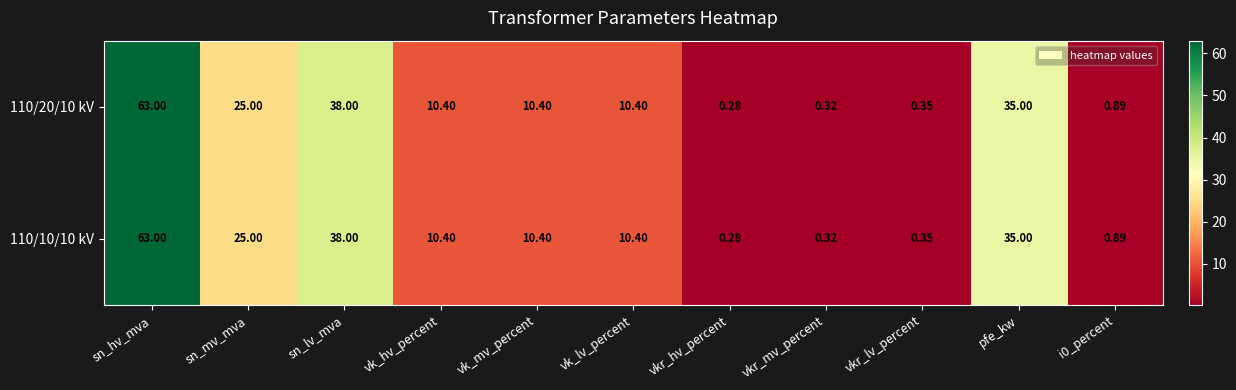

Where does the 110/20/10 kV series first go above 10?

sn_hv_mva